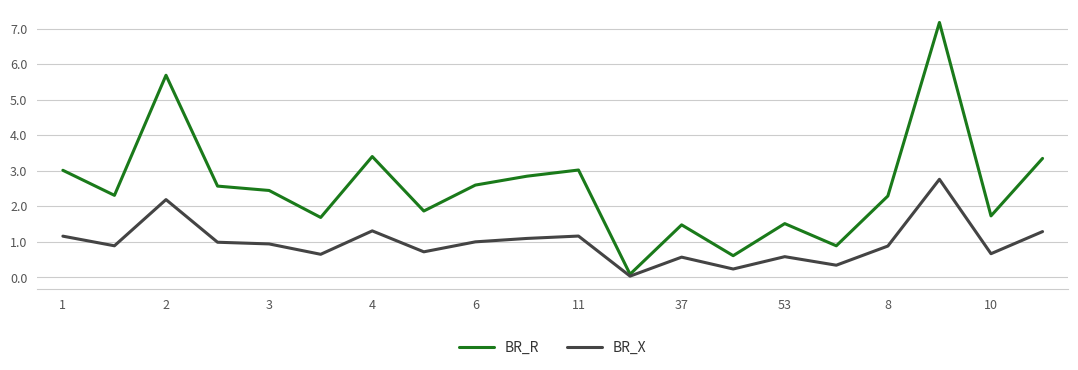

Rank the series by their maximum value, from lowest to highest.

BR_X, BR_R